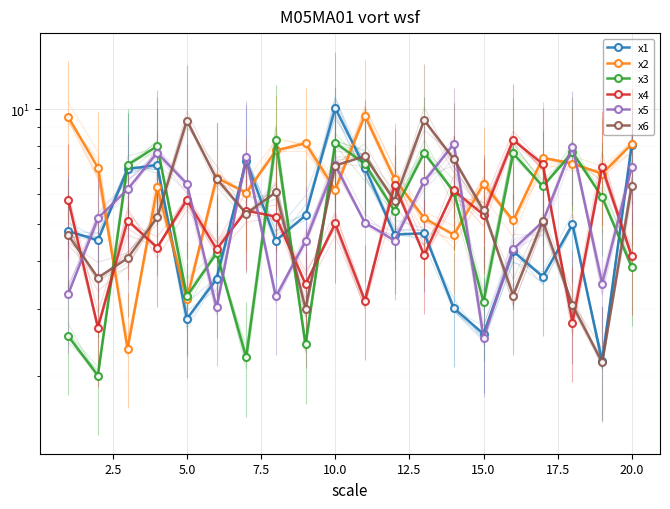

How many series are shown in this chart?

6